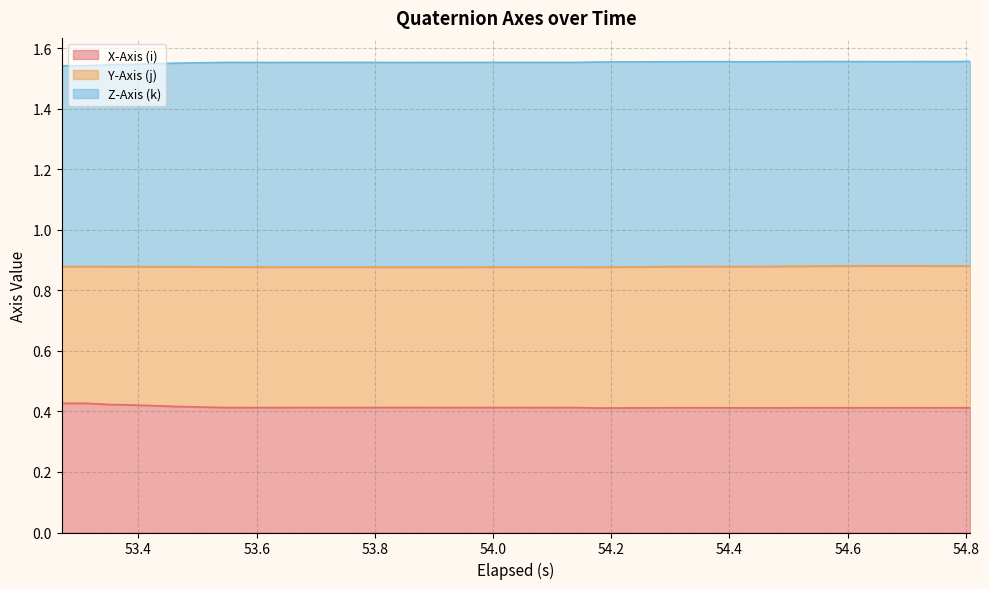

Does the chart have visible grid lines?

Yes